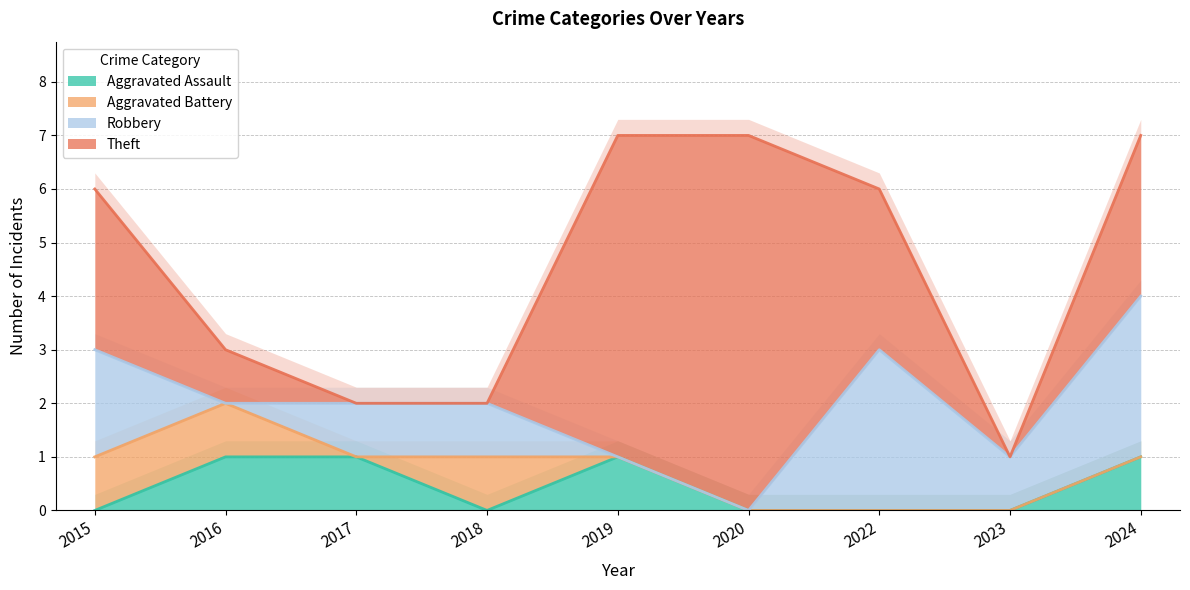

At which category does Robbery reach its first local valley?

2016